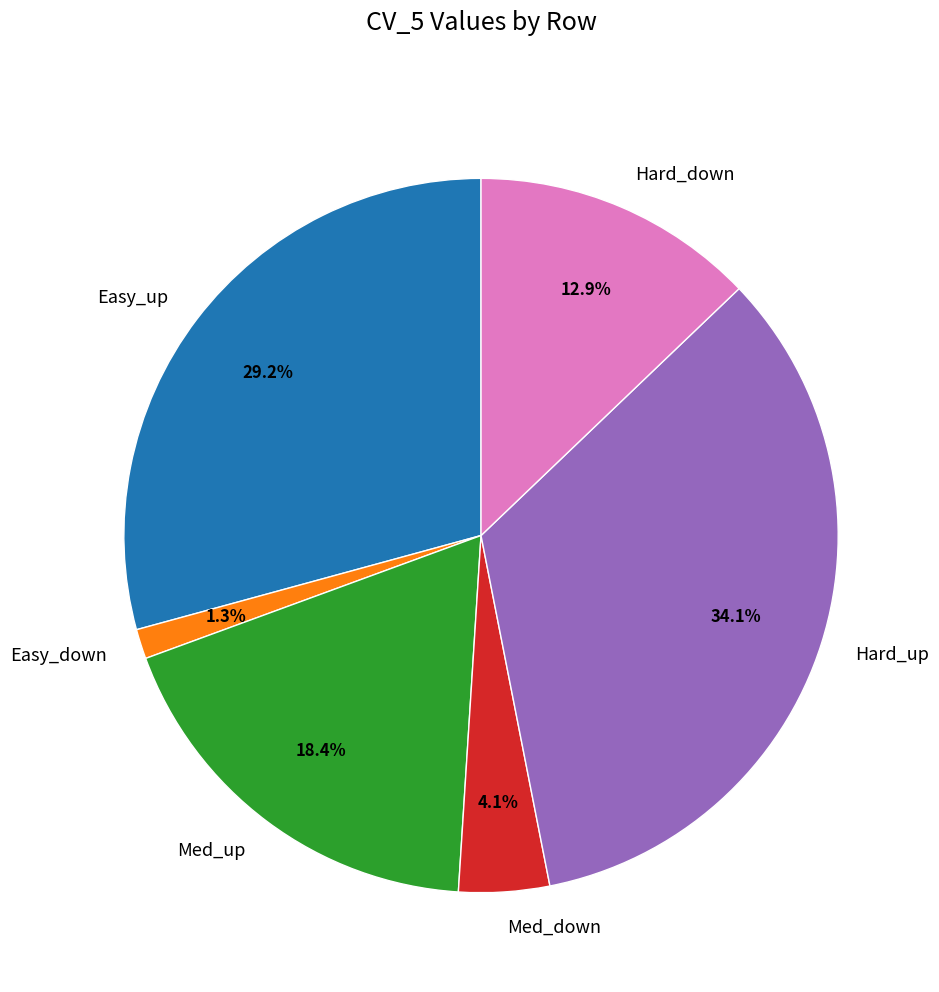

To the nearest percent, what percentage of the pie is Med_down?

4%